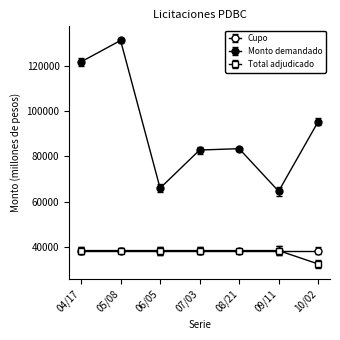

How many lines are shown in the chart?

3